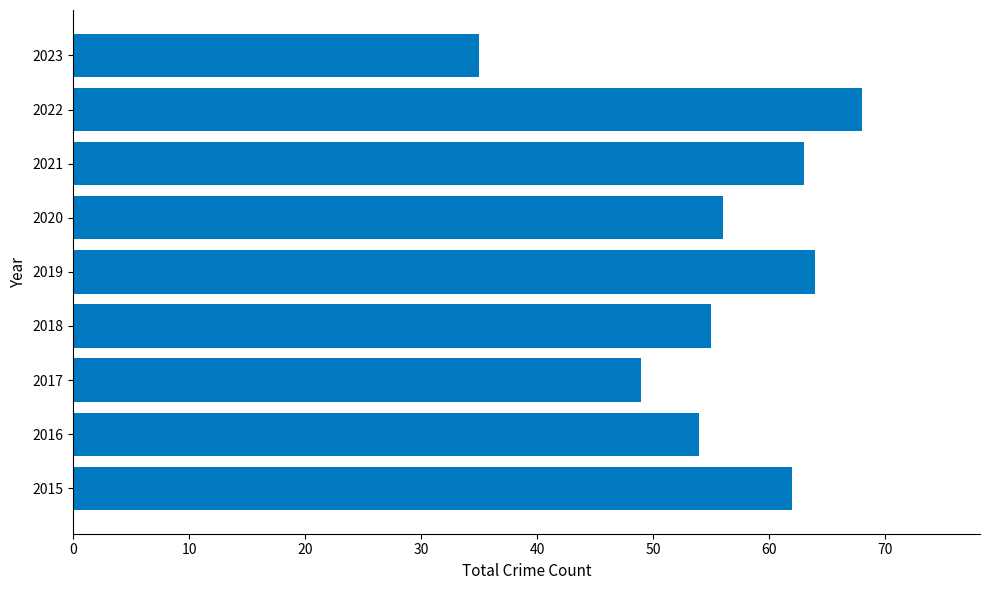

What is the average value?

56